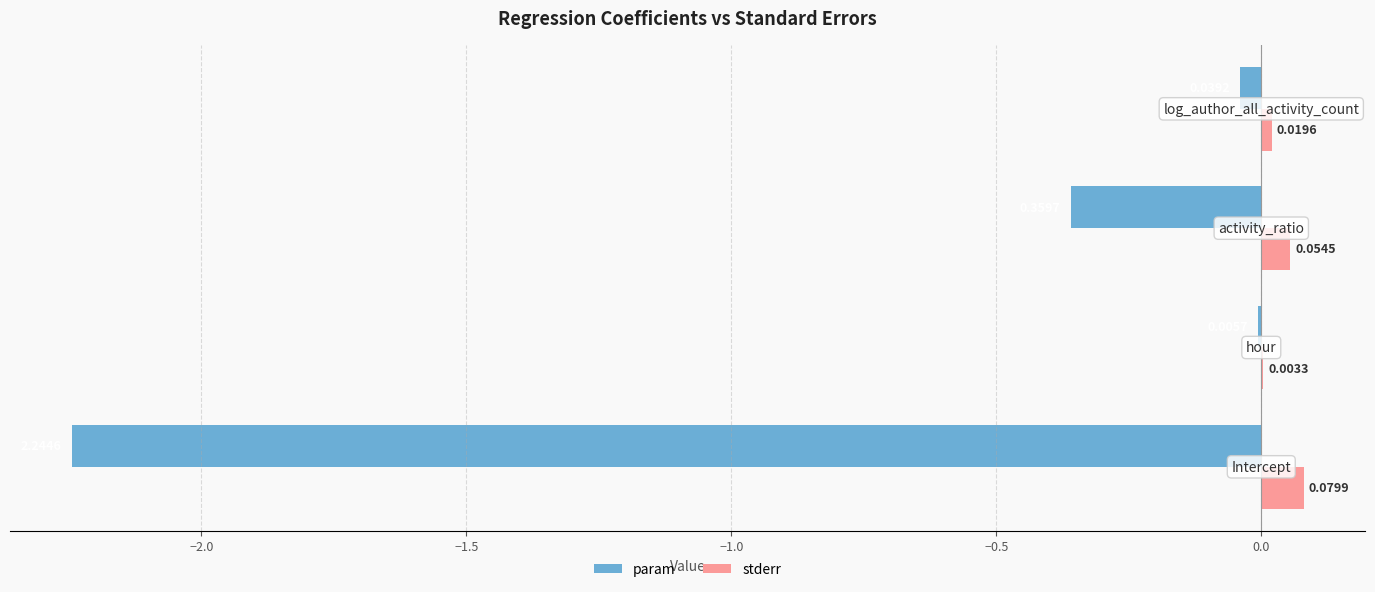

What is the difference between the second highest and minimum values in the stderr series?

0.1